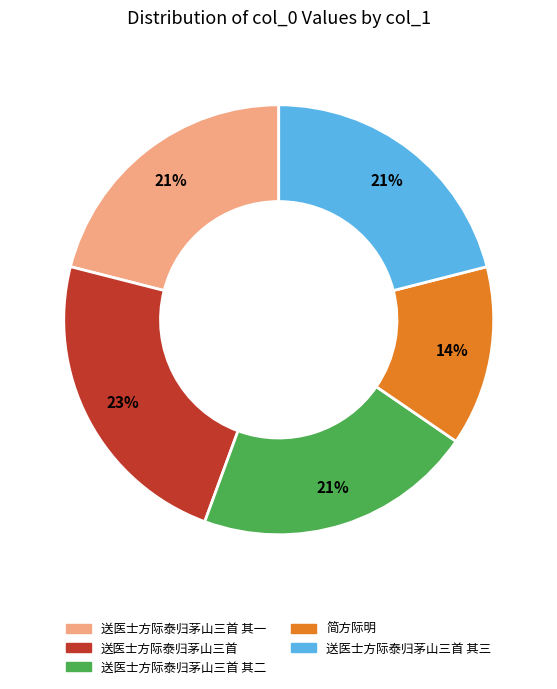

Between 简方际明 and 送医士方际泰归茅山三首 其二, which is larger?

送医士方际泰归茅山三首 其二